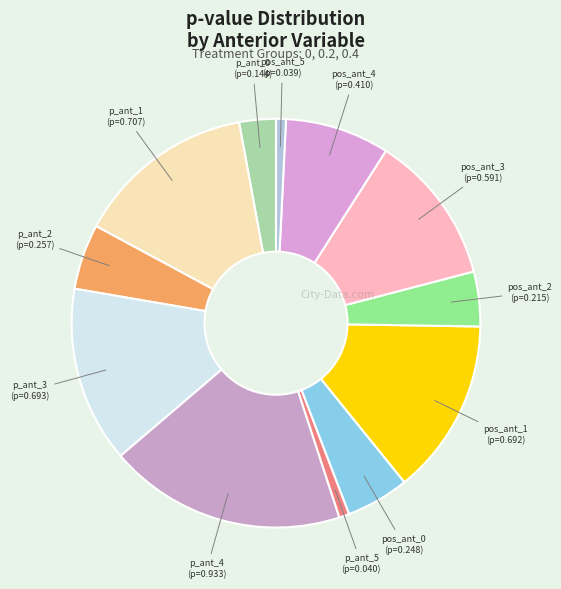

How many segments does this pie chart have?

12